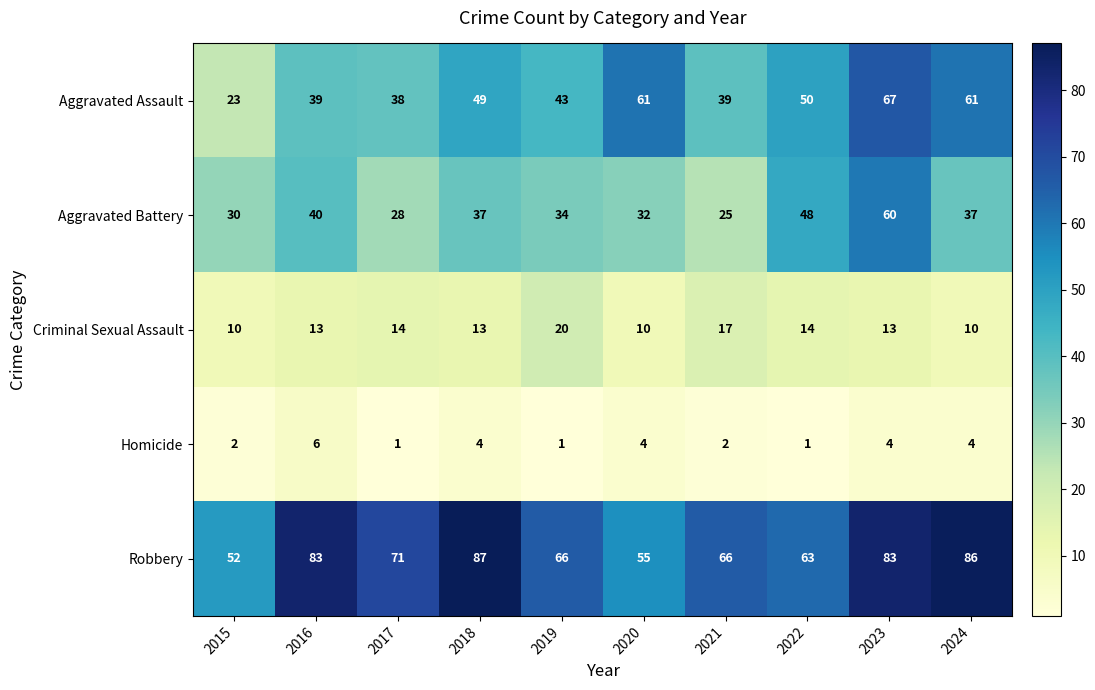

At which label does Aggravated Assault reach its peak?

2023